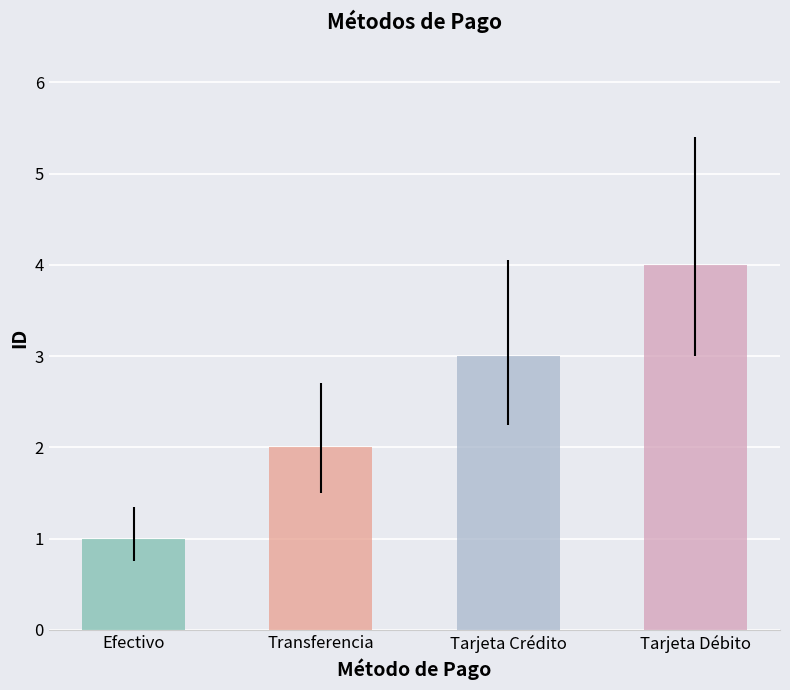

What is the label of the 2nd bar from the right?

Tarjeta Crédito